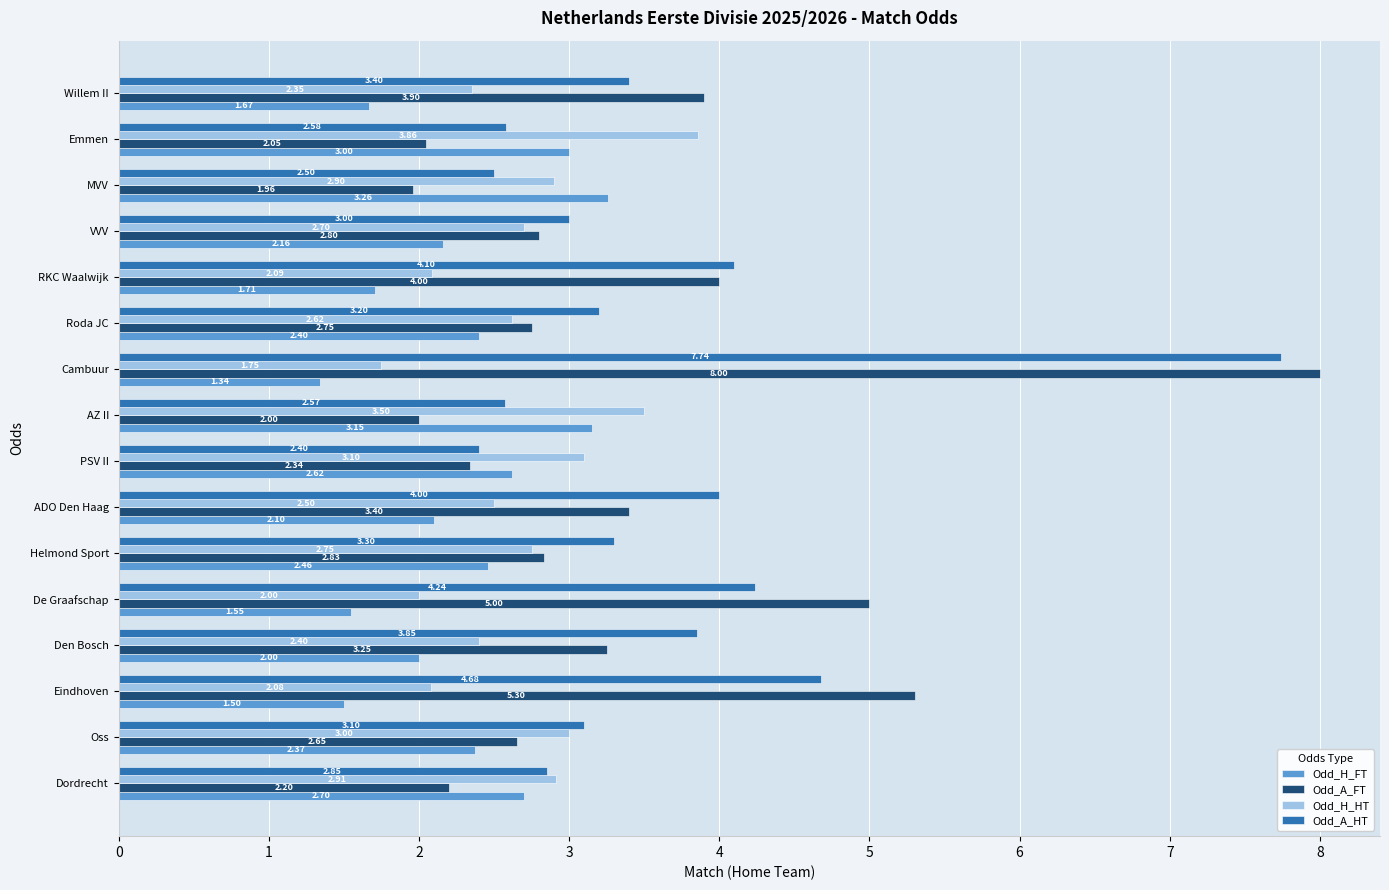

Which label corresponds to the largest value in the chart?

Cambuur